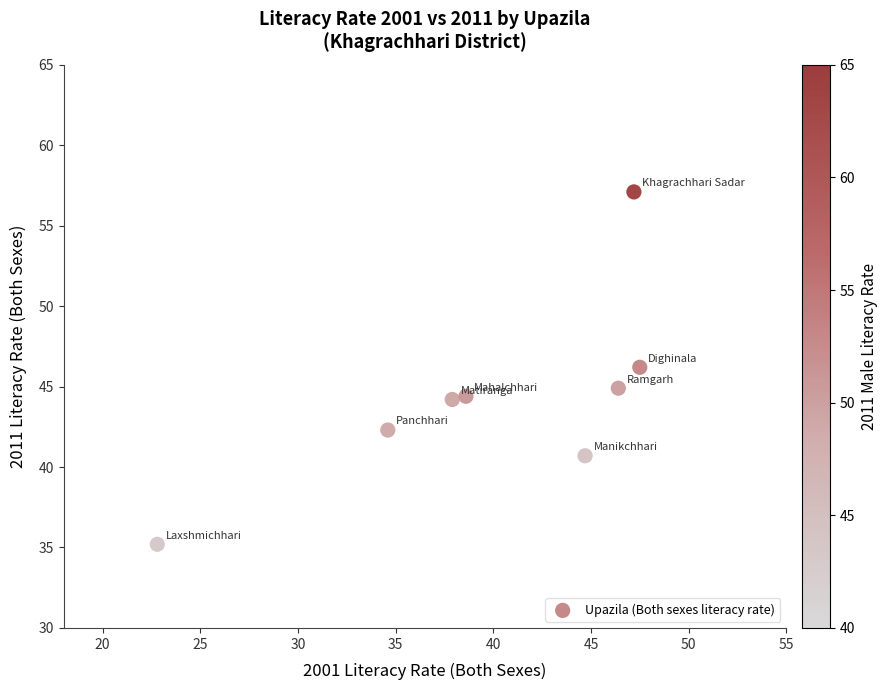

What is the average Y value?

44.4